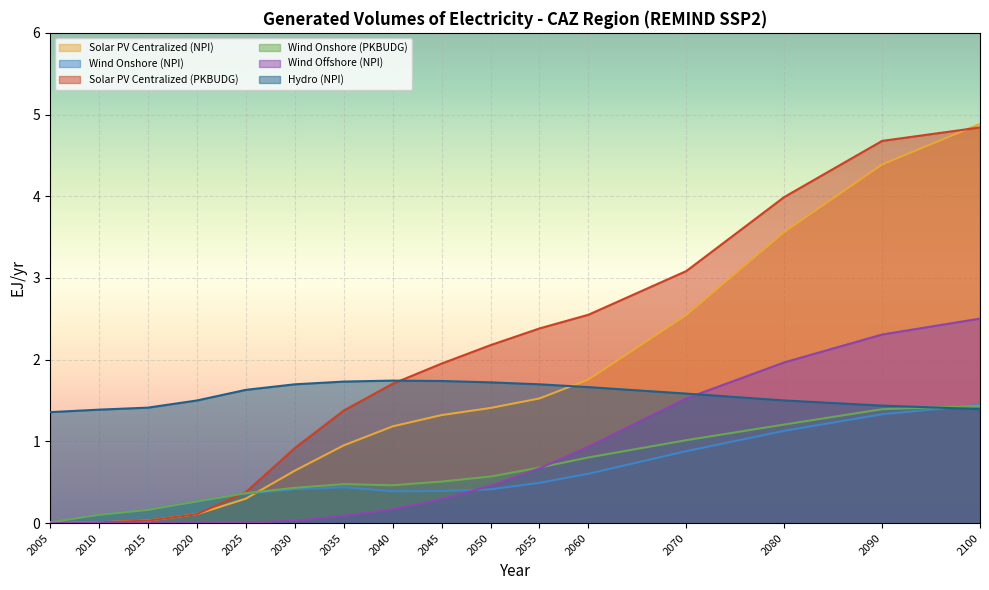

Count the number of categories in the chart.

16